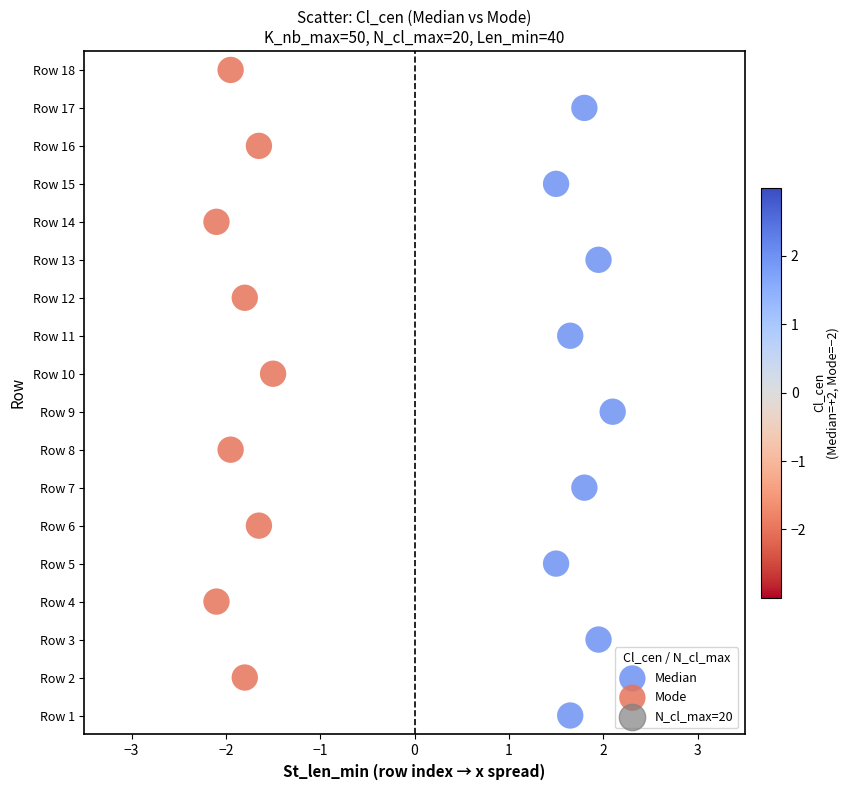

Which series contains the lowest Y value?

Median